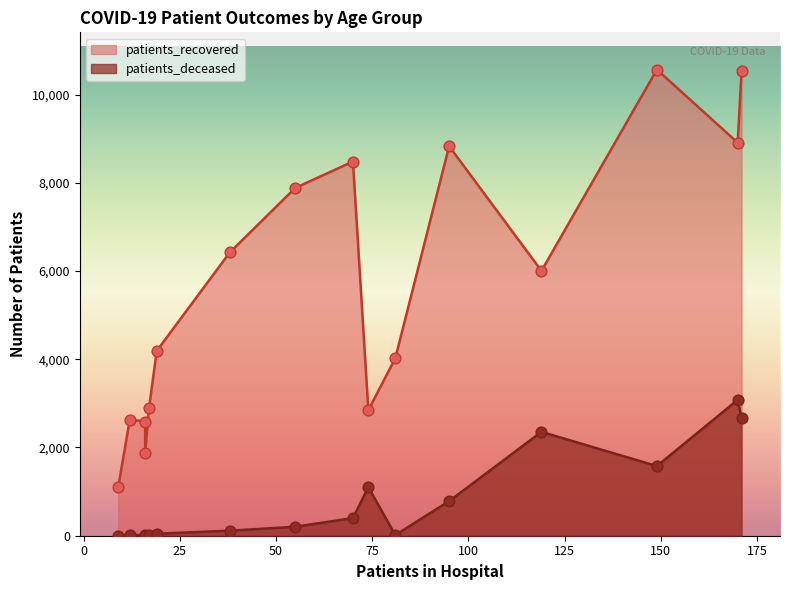

At how many categories does at least one series exceed 3279?

10